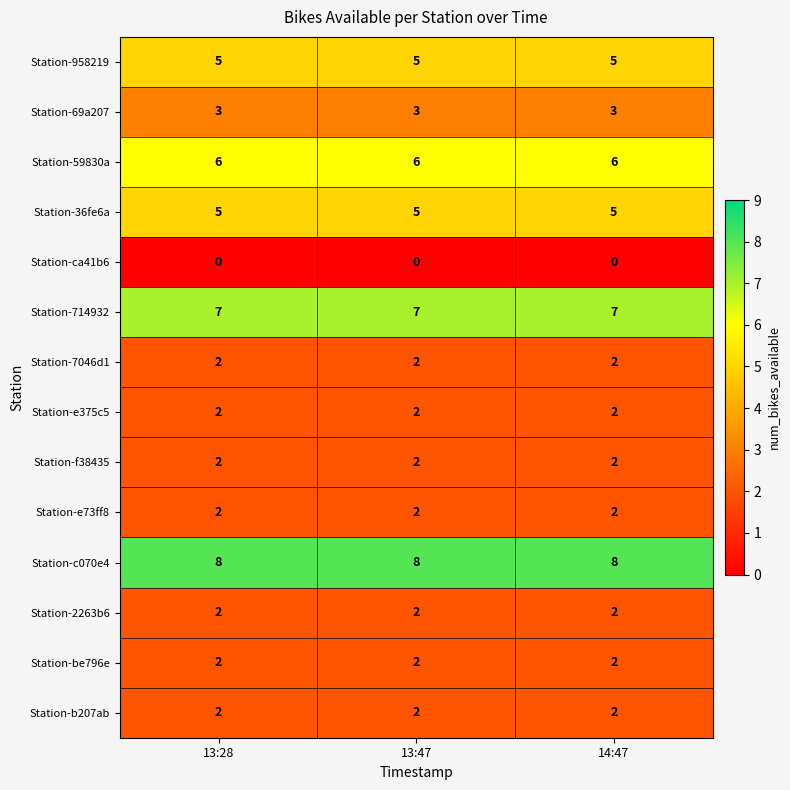

Count the number of data series in this chart.

14